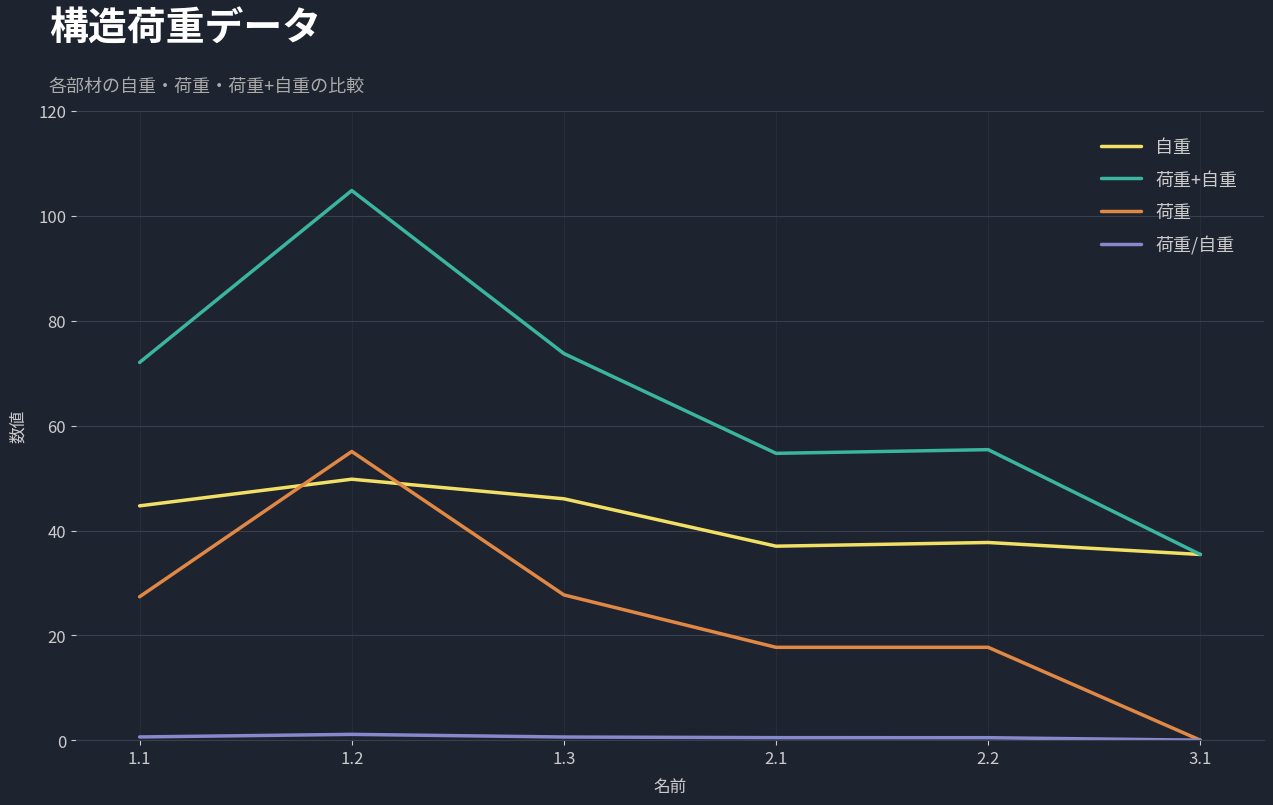

Does the chart display data point markers on the line(s)?

No